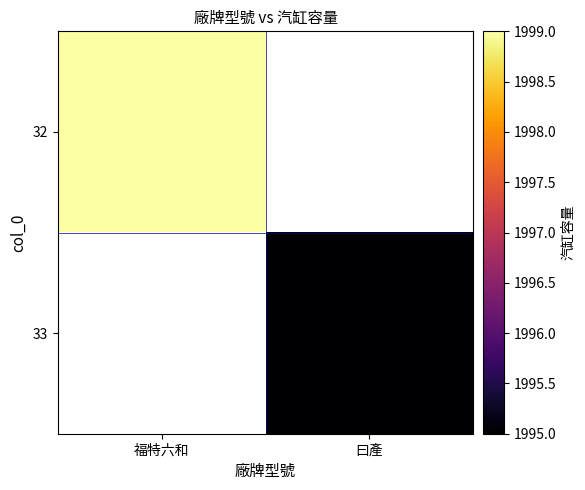

What is the smallest value displayed?

1995.0